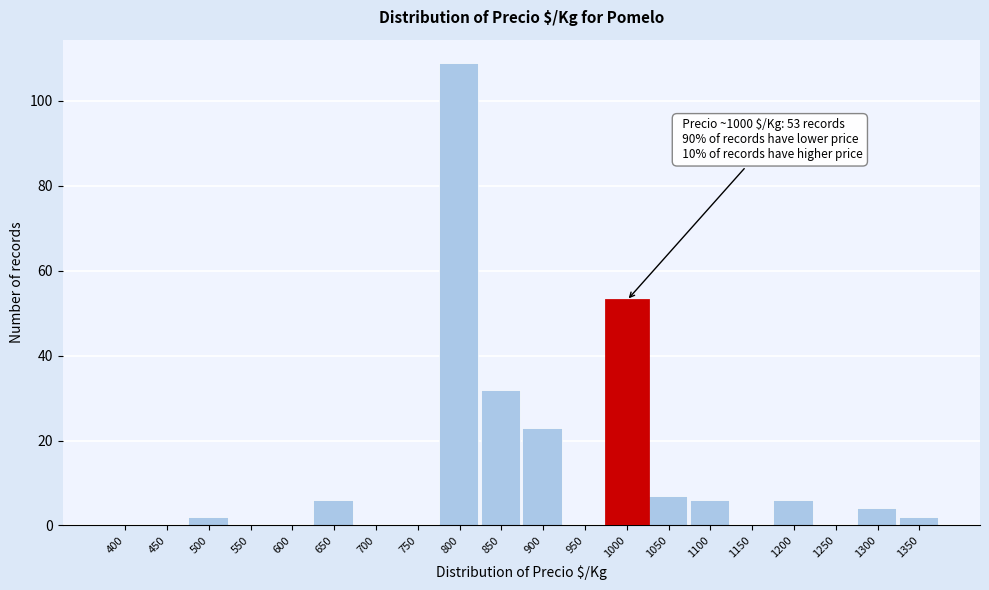

Reading right to left, transcribe all the data shown in this chart.

1350=2	1300=4	1250=0	1200=6	1150=0	1100=6	1050=7	1000=53	950=0	900=23	850=32	800=109	750=0	700=0	650=6	600=0	550=0	500=2	450=0	400=0